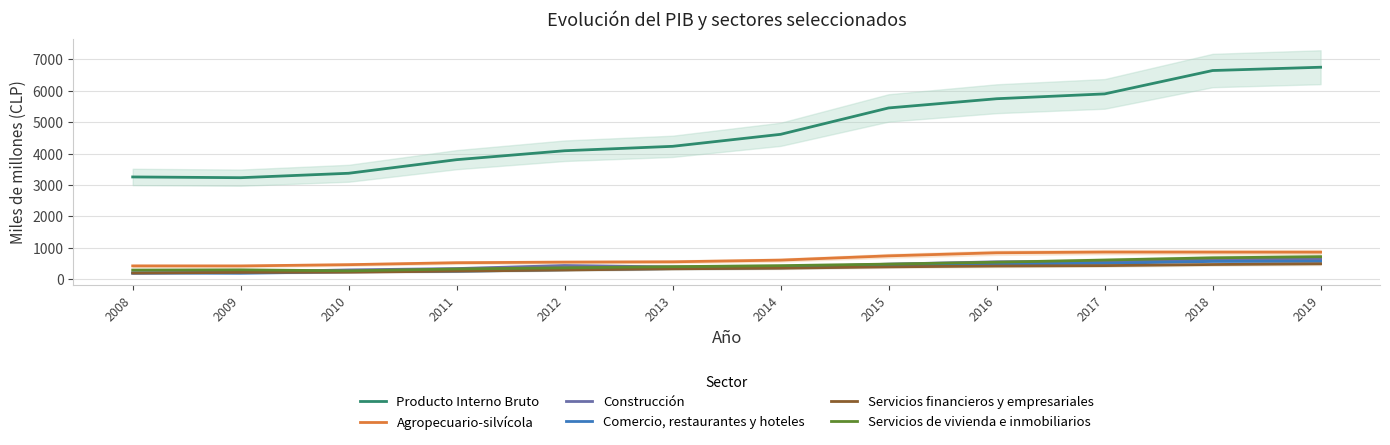

Reading left to right, extract all data points from this chart.

Producto Interno Bruto: 2008=3257	2009=3233	2010=3374	2011=3807	2012=4091	2013=4232	2014=4614	2015=5454	2016=5747	2017=5901	2018=6645	2019=6750
Agropecuario-silvícola: 2008=425	2009=424	2010=464	2011=526	2012=545	2013=555	2014=609	2015=745	2016=843	2017=865	2018=863	2019=862
Construcción: 2008=196	2009=230	2010=297	2011=340	2012=437	2013=392	2014=382	2015=481	2016=554	2017=570	2018=622	2019=650
Comercio, restaurantes y hoteles: 2008=199	2009=192	2010=238	2011=254	2012=303	2013=339	2014=366	2015=417	2016=490	2017=507	2018=567	2019=571
Servicios financieros y empresariales: 2008=197	2009=218	2010=225	2011=259	2012=295	2013=333	2014=353	2015=395	2016=421	2017=434	2018=469	2019=492
Servicios de vivienda e inmobiliarios: 2008=293	2009=300	2010=268	2011=327	2012=365	2013=401	2014=433	2015=482	2016=542	2017=611	2018=682	2019=718